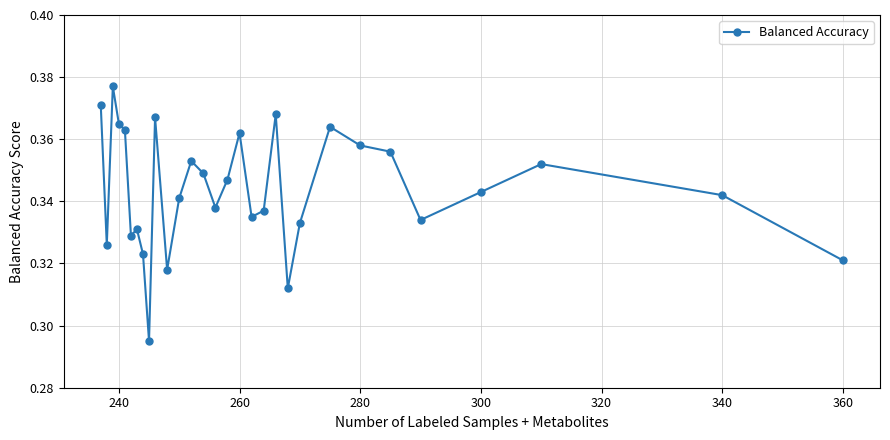

True or false: there are more than 1 points higher than both neighbors.

True